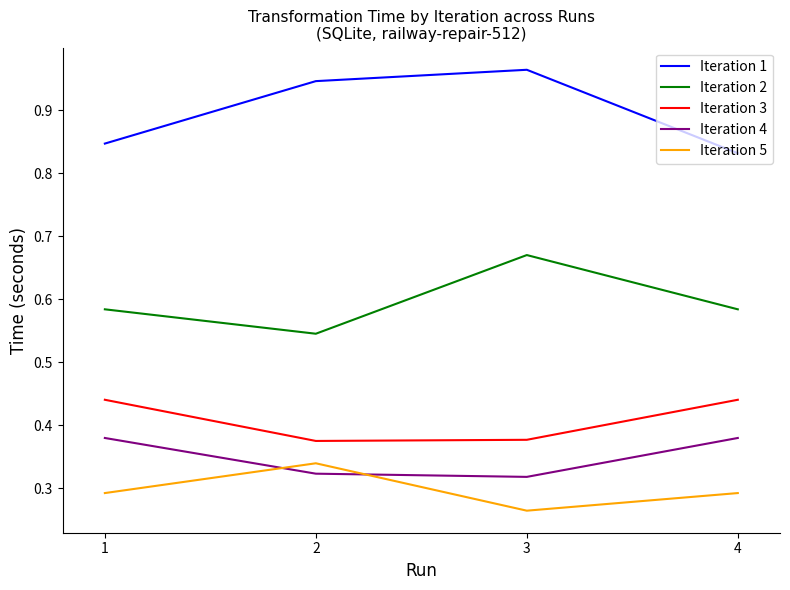

The Iteration 4 series shows 0.5 at 1. True or false?

False